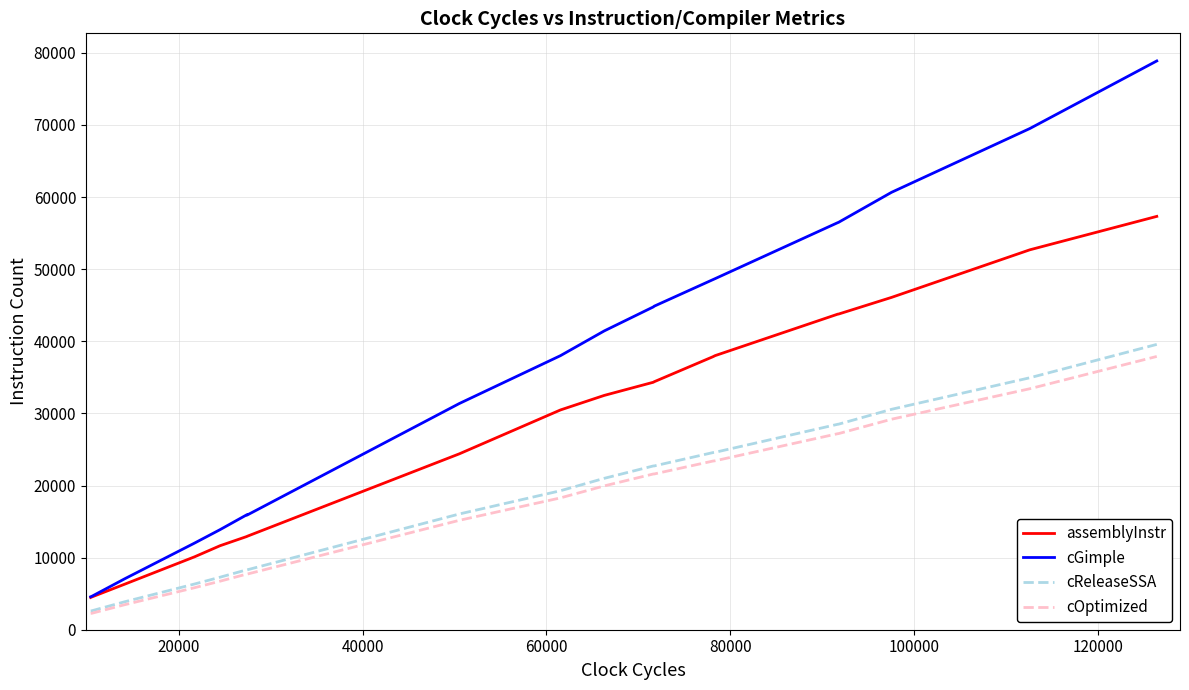

True or false: cGimple and cReleaseSSA intersect in this chart.

False